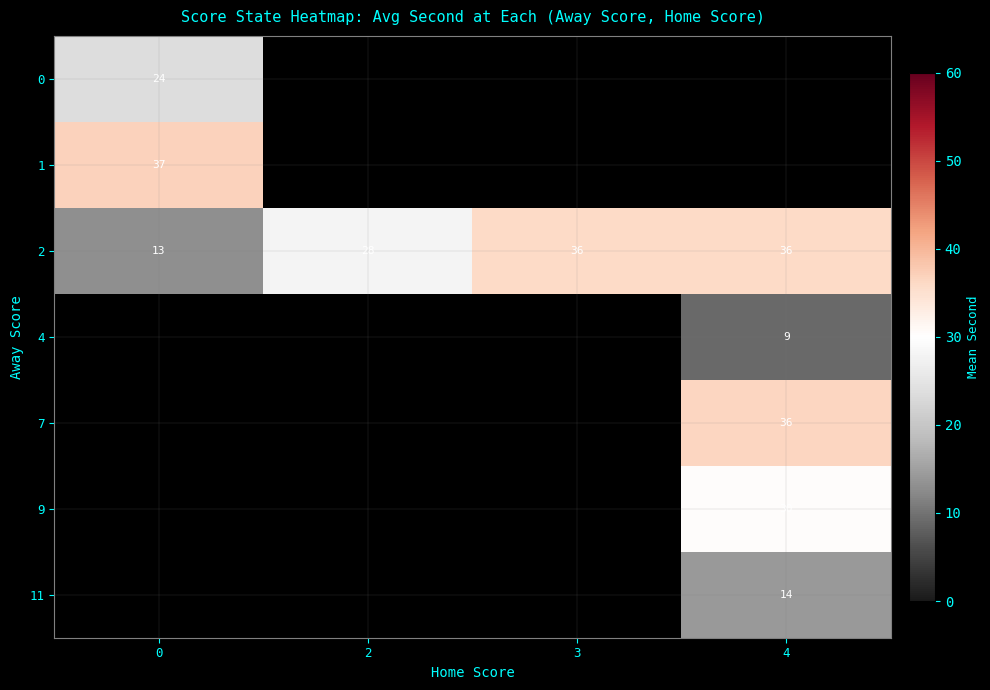

How many data points in 2 are less than 36?

2